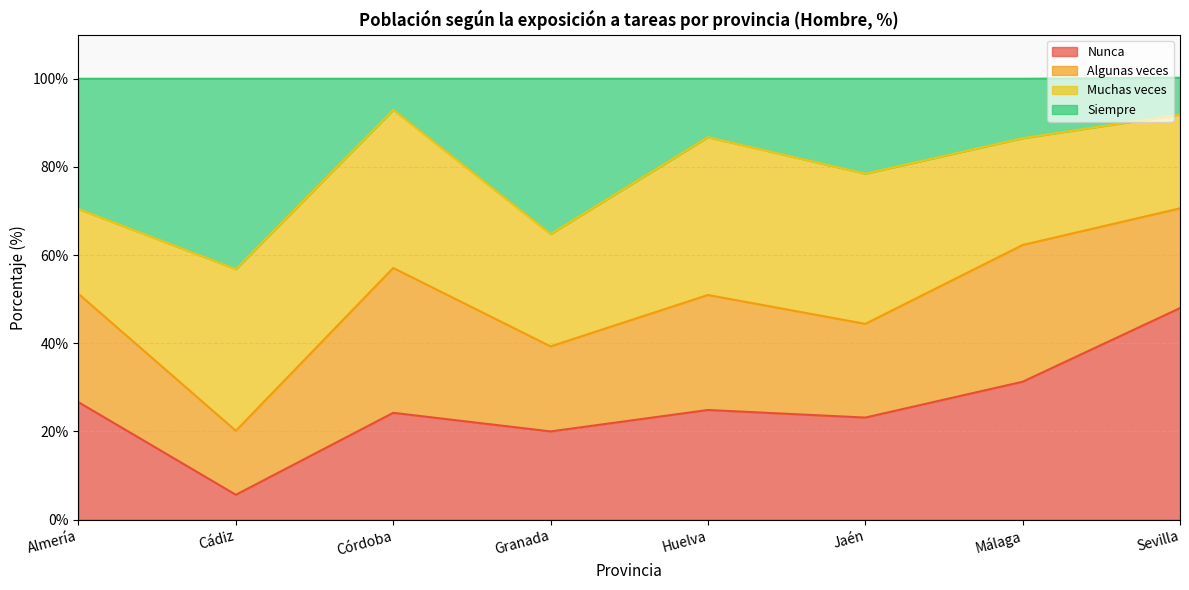

What is the total value across all series at Granada?

100.0